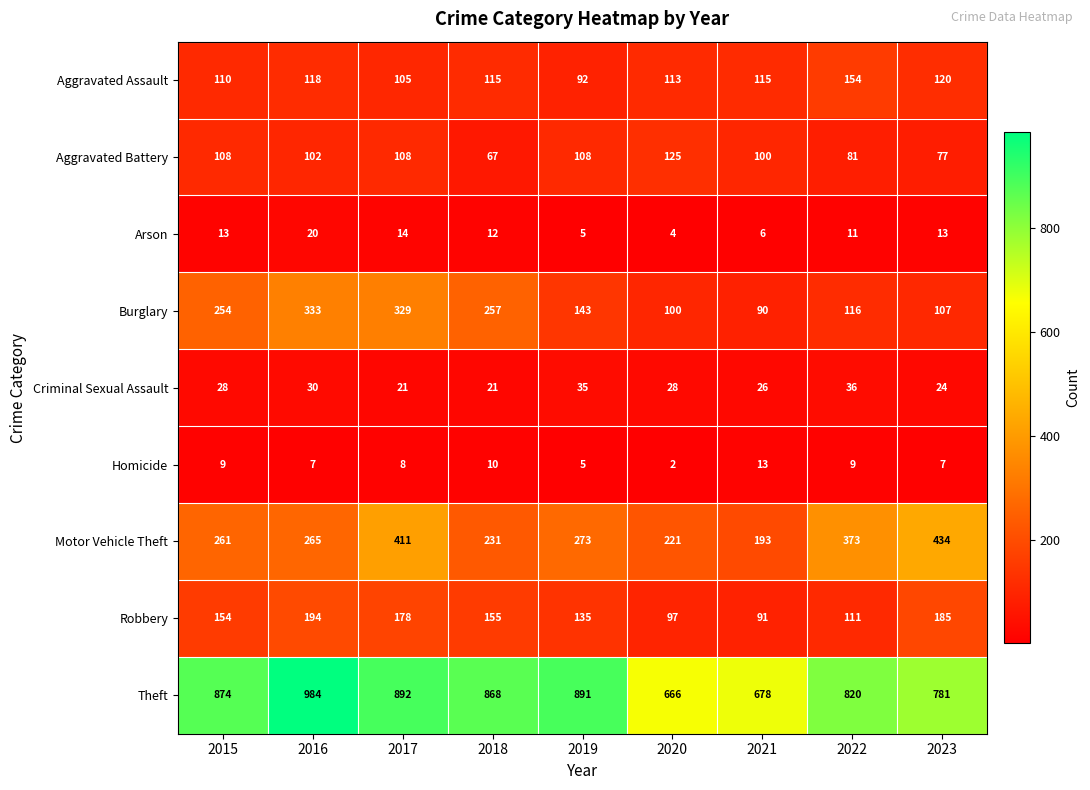

Read the Robbery value at 2016, to the nearest 5.

195